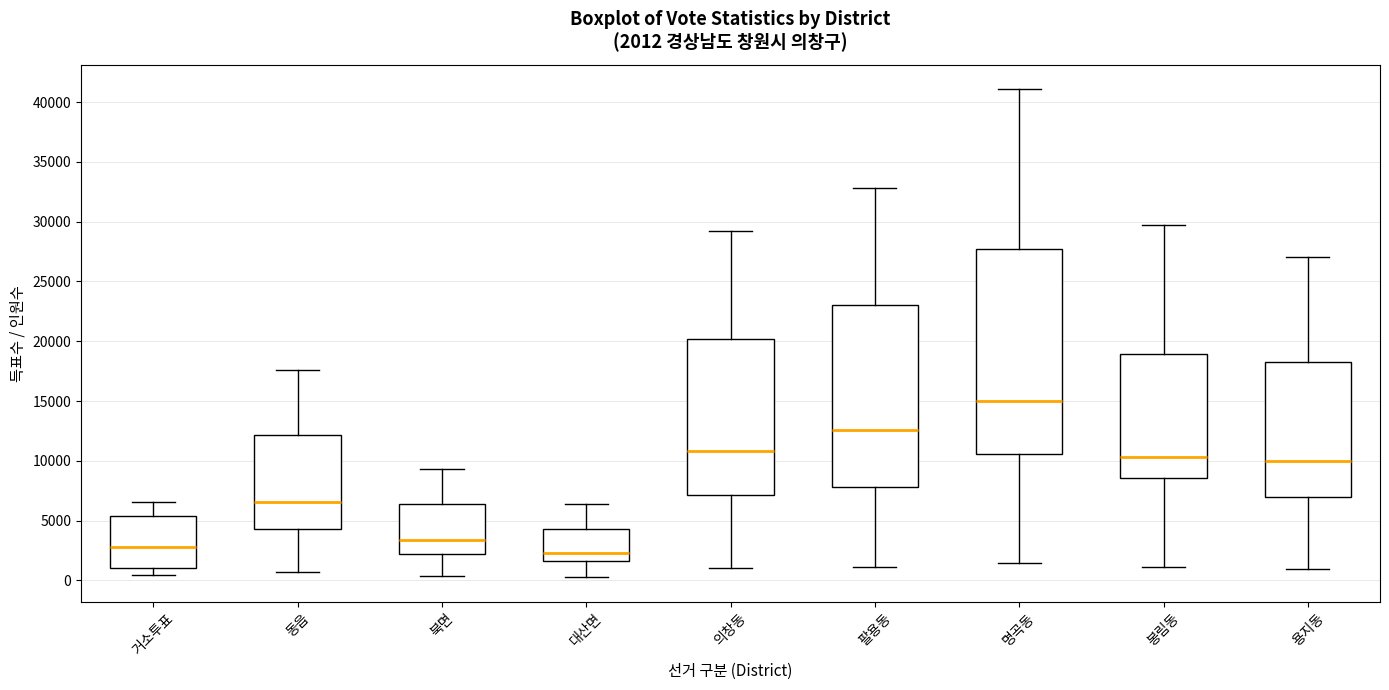

Which box has the lowest median line?

대산면